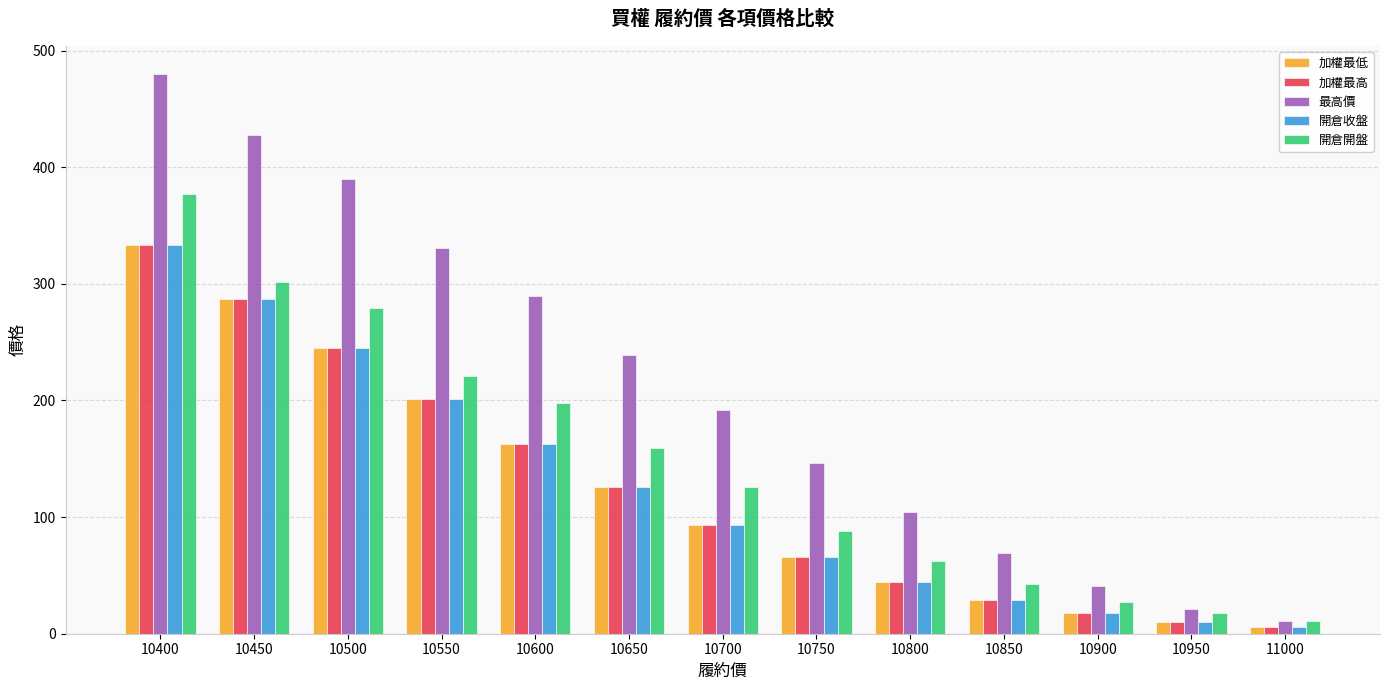

Is the value of 加權最低 at 10400 greater than the value of 開倉收盤 at 10650?

Yes